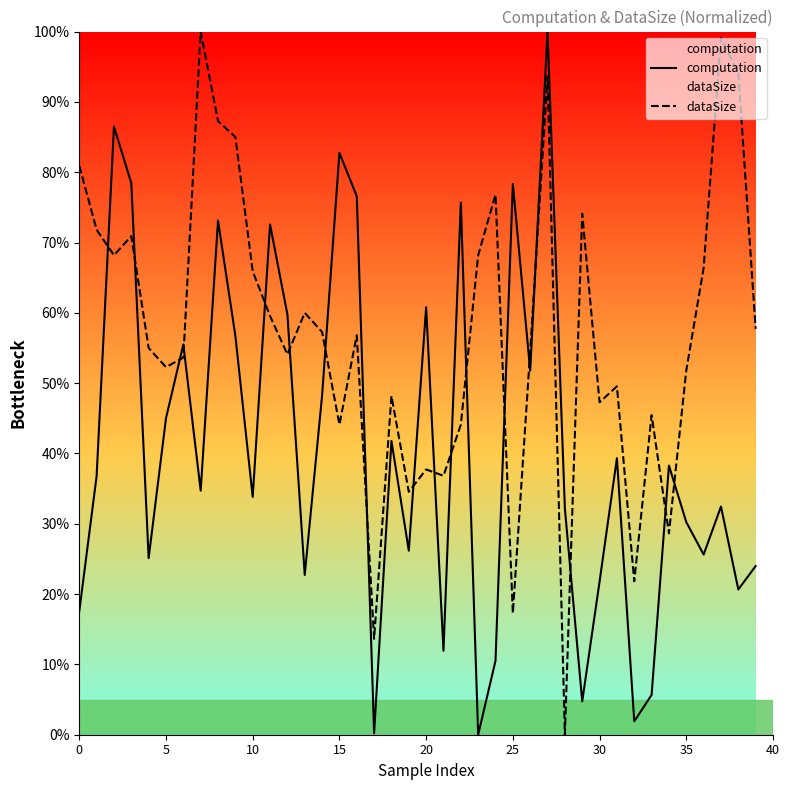

How many distinct data groups are displayed?

2